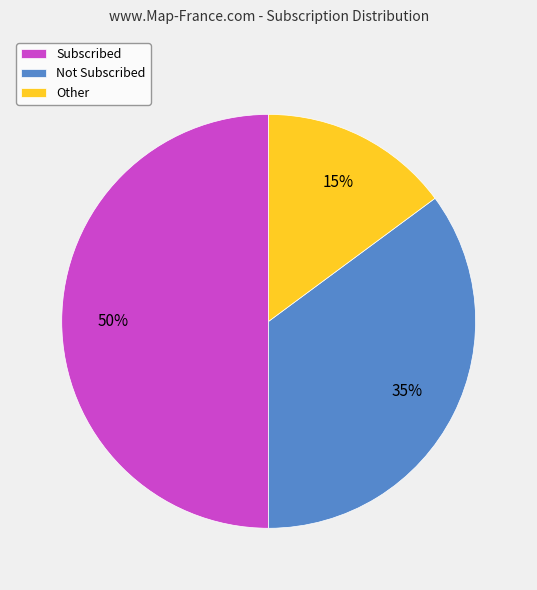

The Not Subscribed slice represents 50% of the pie. True or false?

False